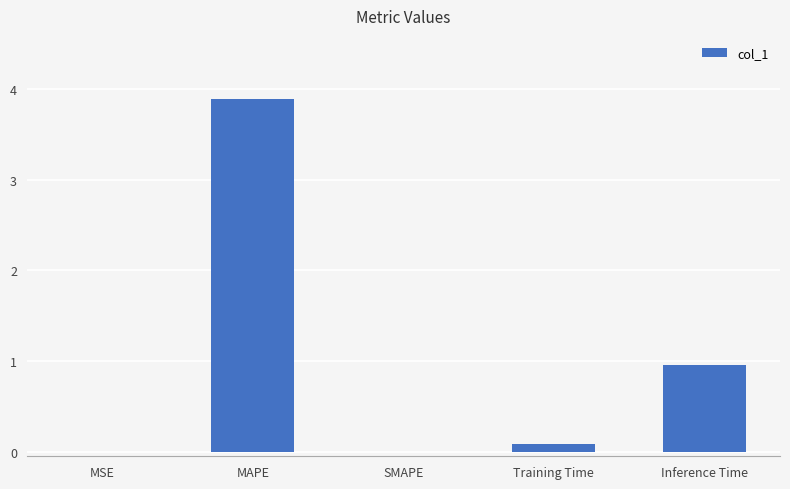

At which label is the value closest to 1?

Inference Time